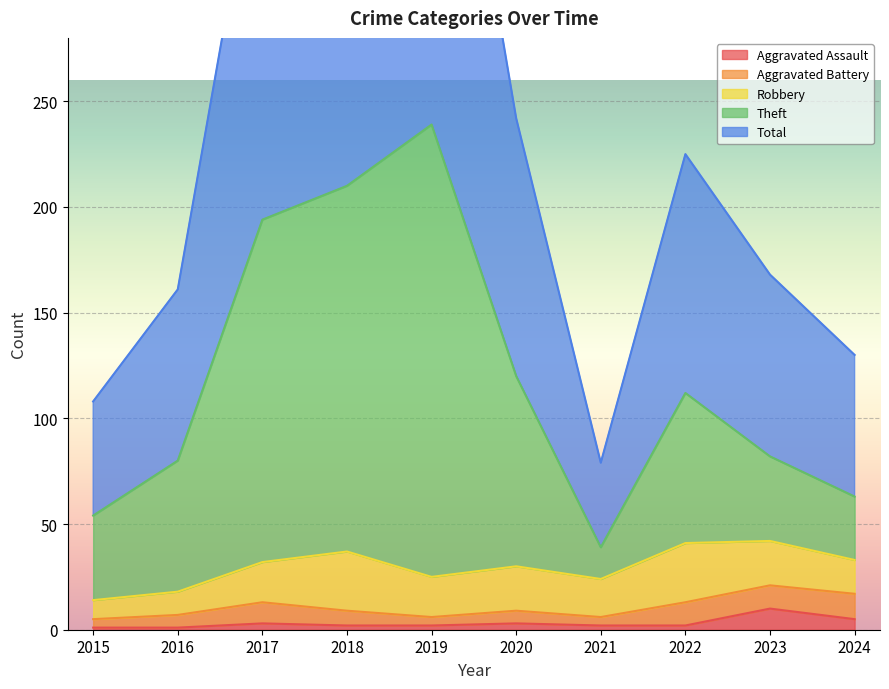

The Aggravated Assault series shows 3 at 2020. True or false?

True